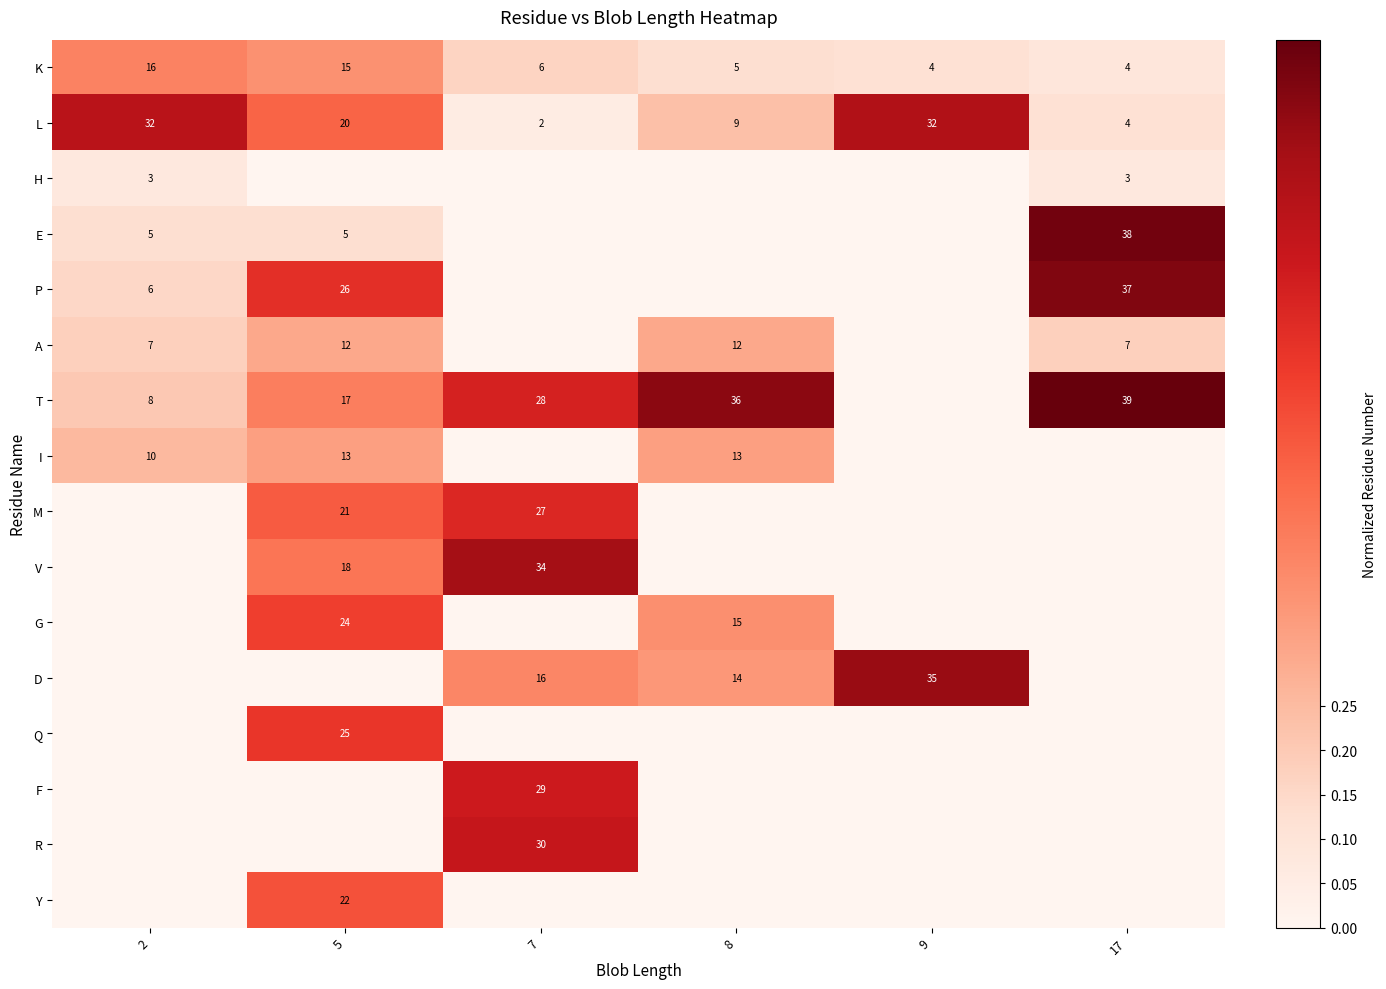

The value of G at 5 is 0.3. True or false?

False